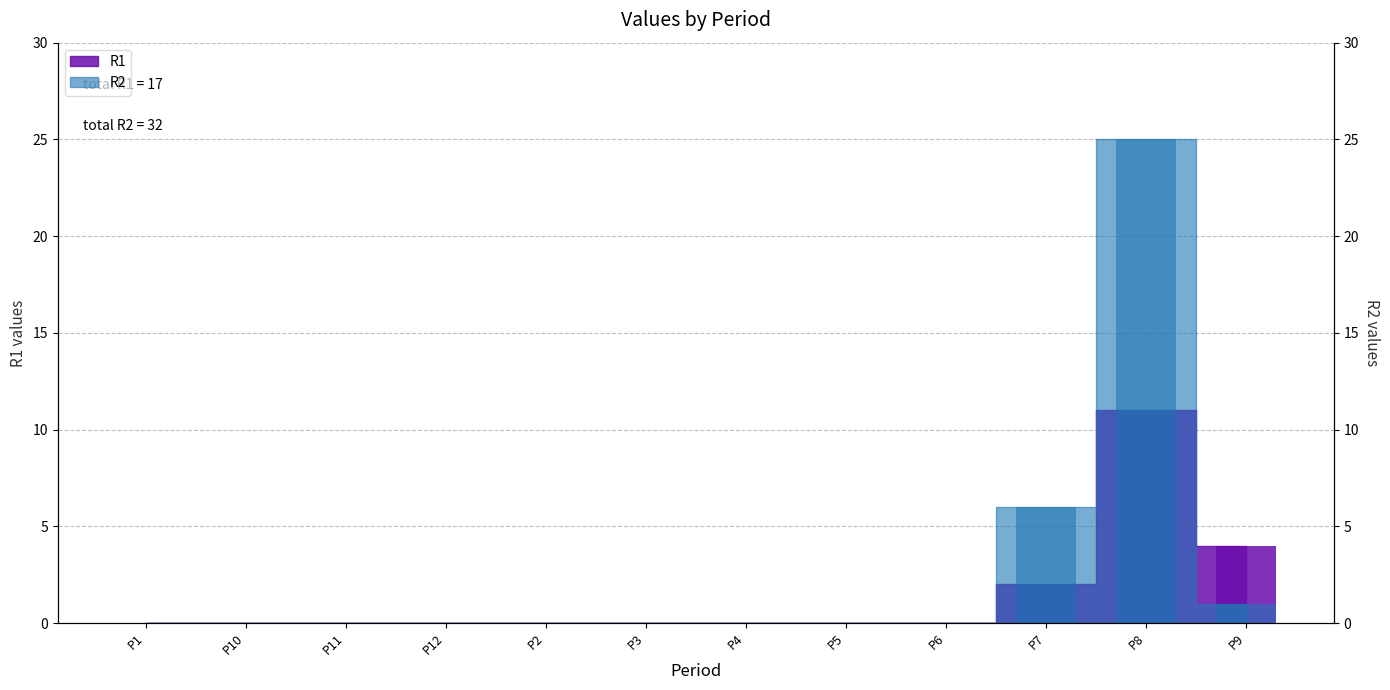

At how many categories does at least one series exceed 12?

1